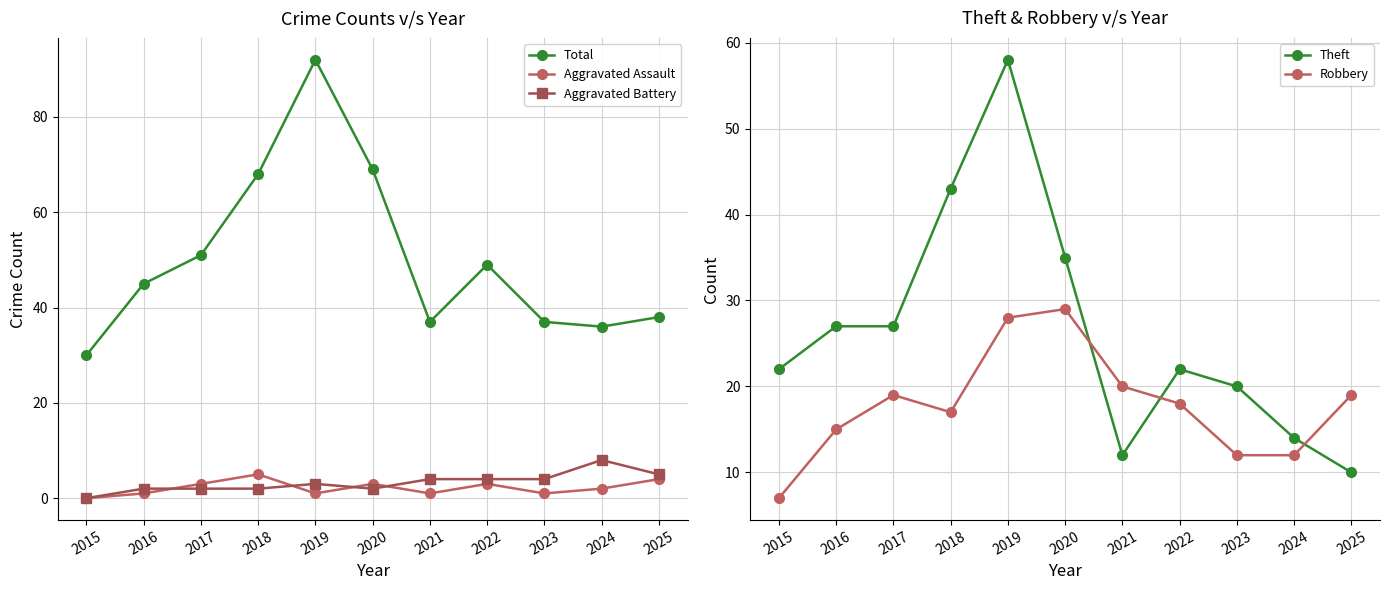

At which category is the sum across all series the highest?

2019